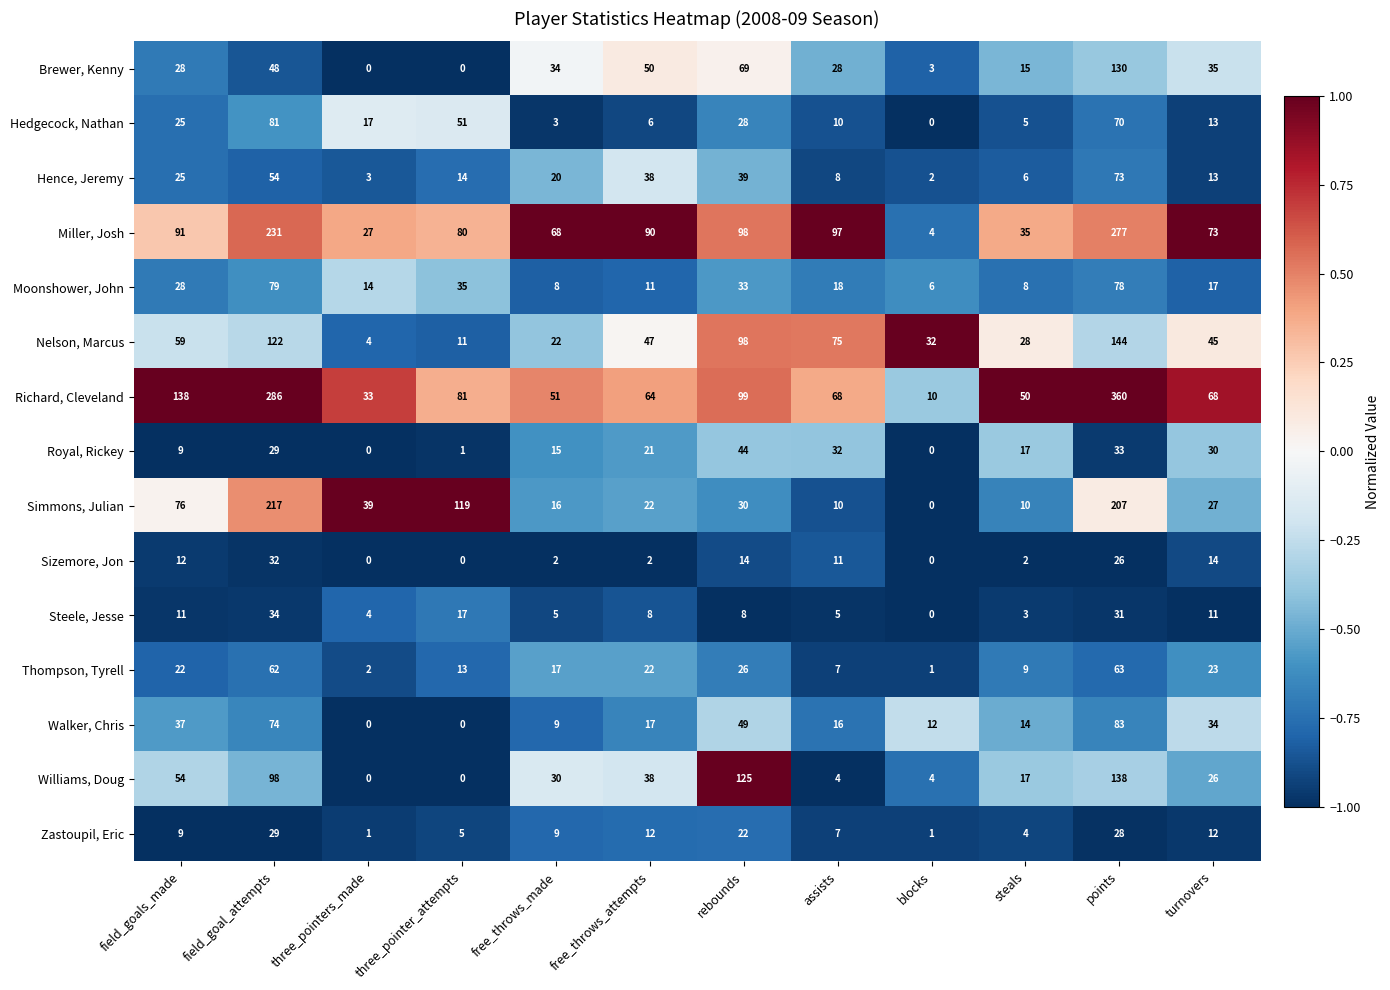

At which category is the sum across all series the highest?

points